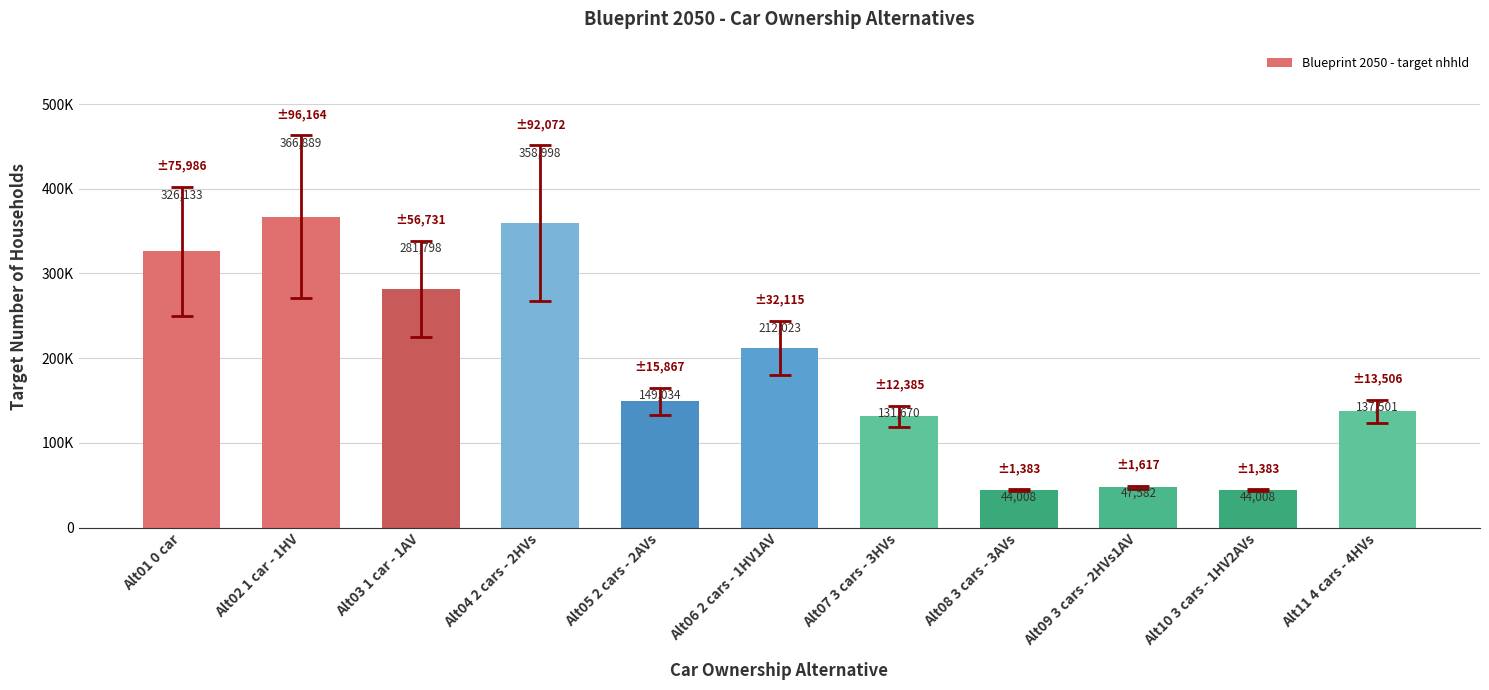

Rank the categories by value from highest to lowest.

Alt02 1 car - 1HV, Alt04 2 cars - 2HVs, Alt01 0 car, Alt03 1 car - 1AV, Alt06 2 cars - 1HV1AV, Alt05 2 cars - 2AVs, Alt11 4 cars - 4HVs, Alt07 3 cars - 3HVs, Alt09 3 cars - 2HVs1AV, Alt08 3 cars - 3AVs, Alt10 3 cars - 1HV2AVs